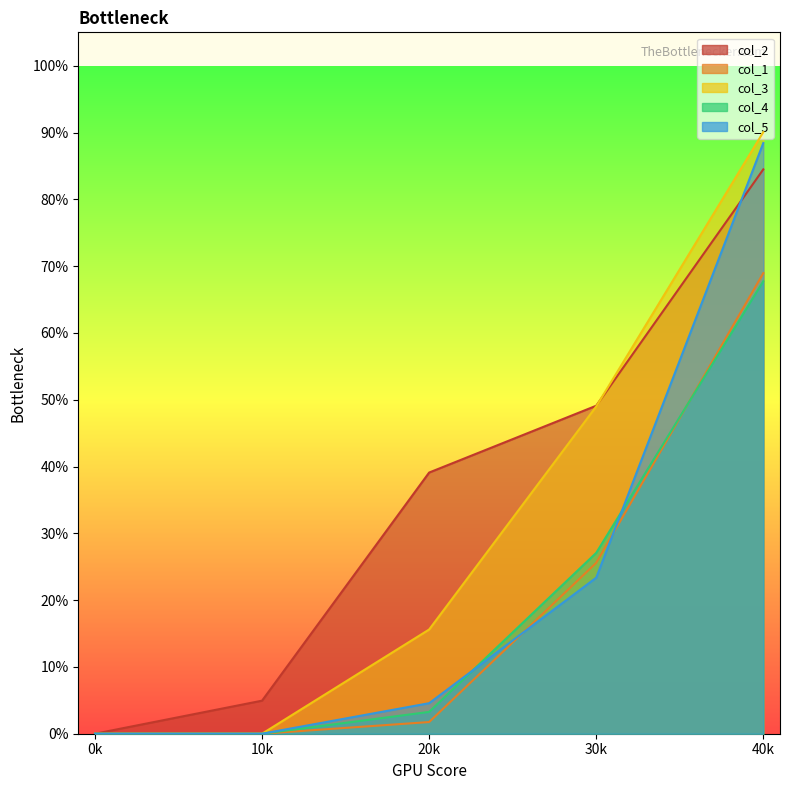

True or false: col_4 has a value of 0.3 at 40k.

False